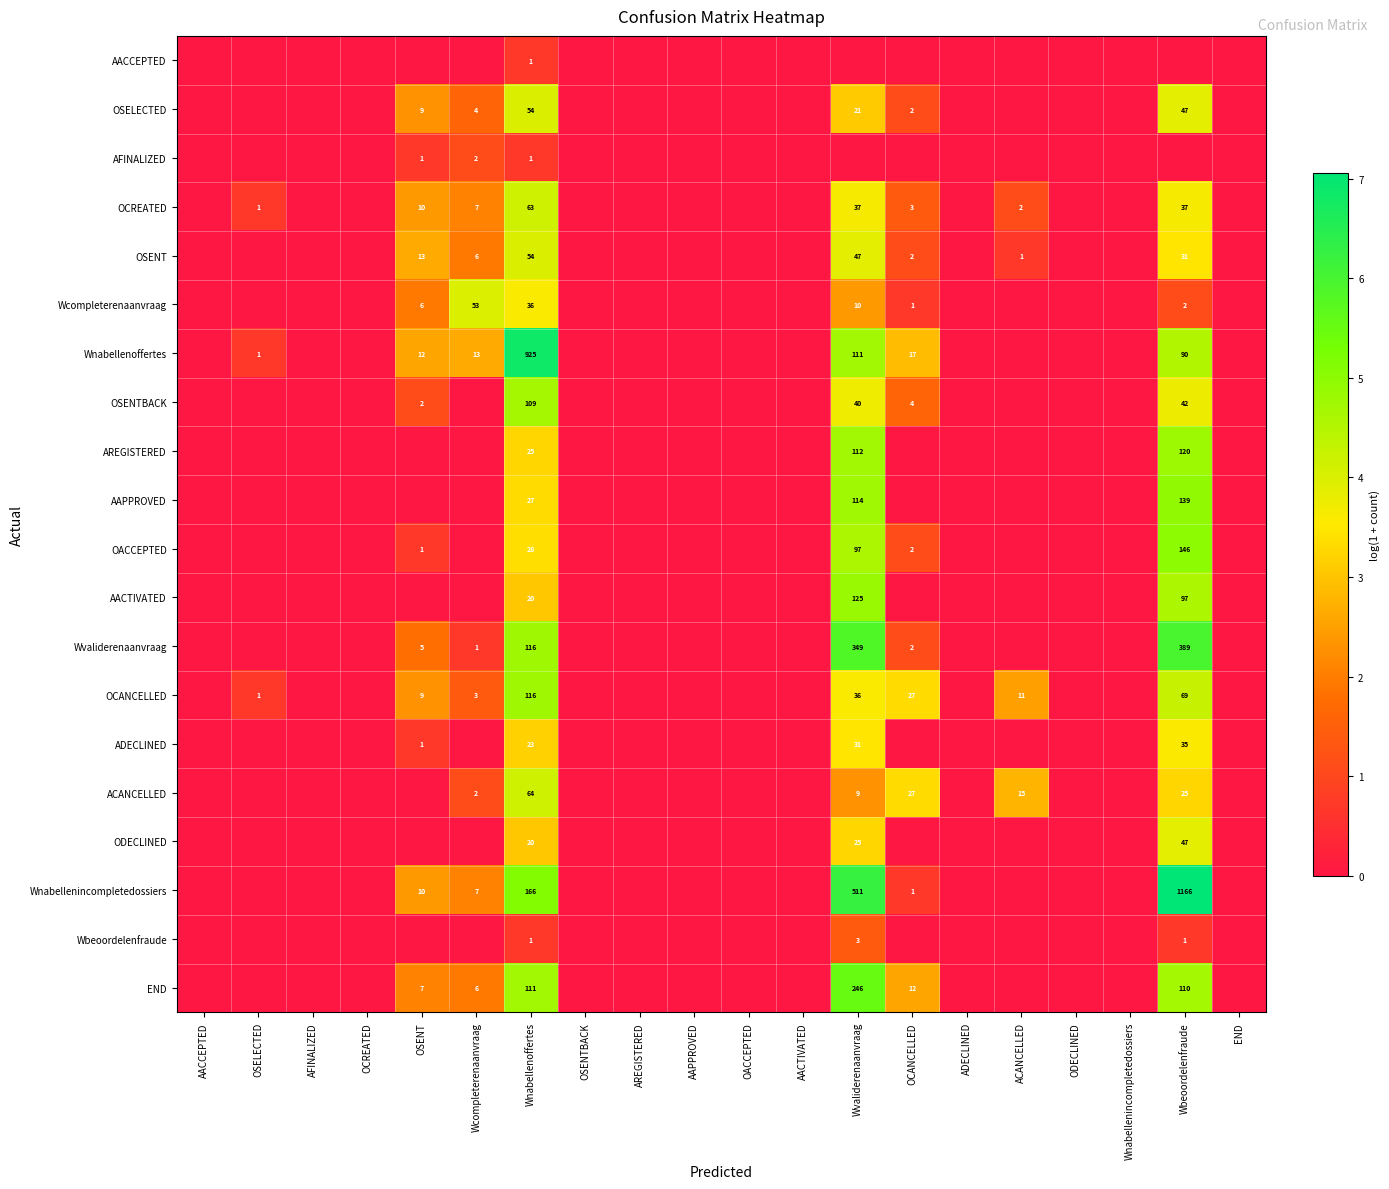

The Wvaliderenaanvraag series shows 1 at Wcompleterenaanvraag. True or false?

True